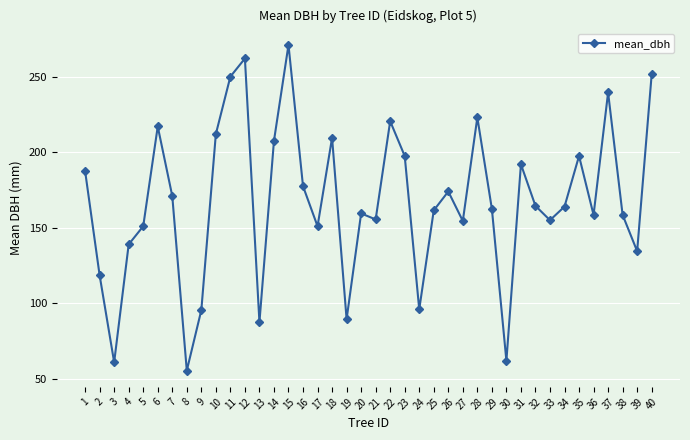

What is the ratio of the value at 15 to the value at 26?

1.6